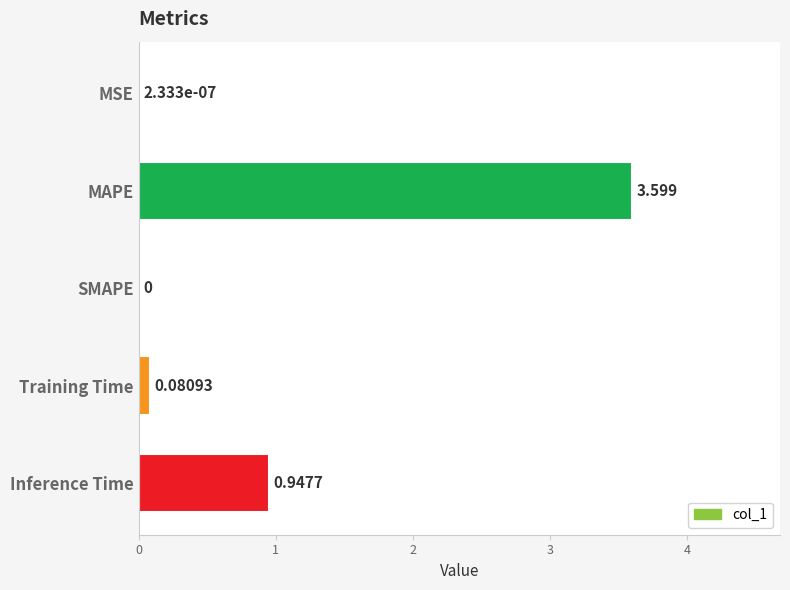

Which label corresponds to the largest value in the chart?

MAPE